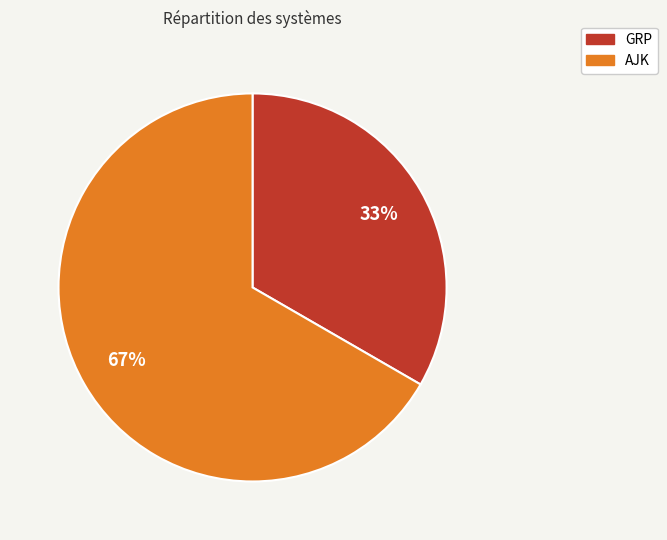

To the nearest percent, what is the average slice percentage?

50%